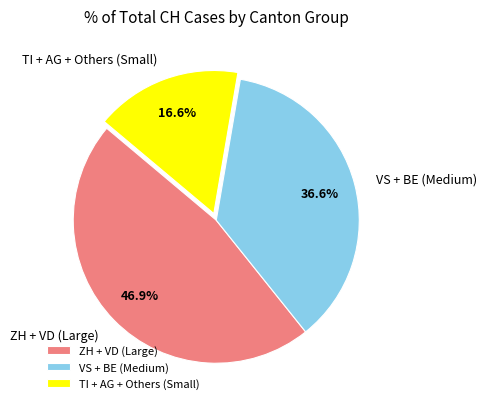

Does any single category account for the majority?

No